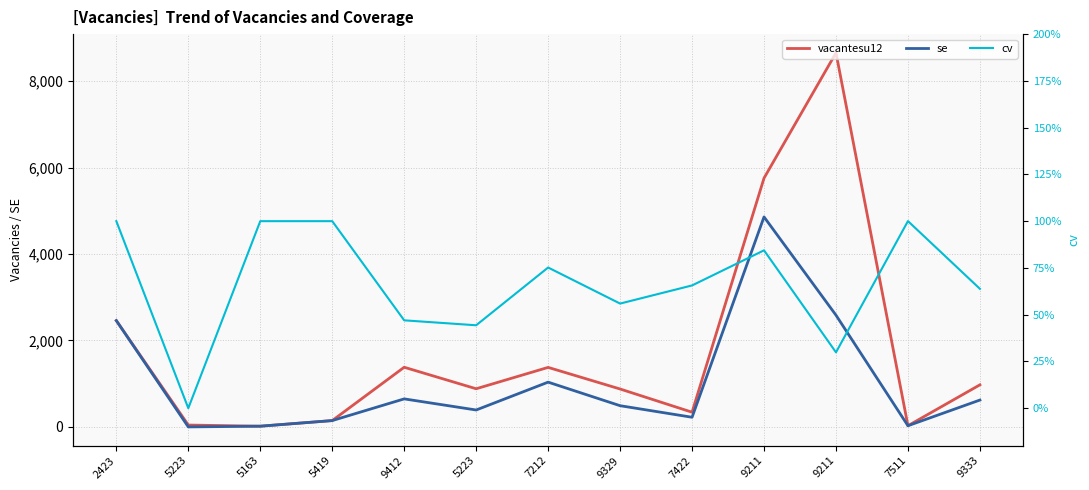

What is the label of the 11th point from the left?

9211